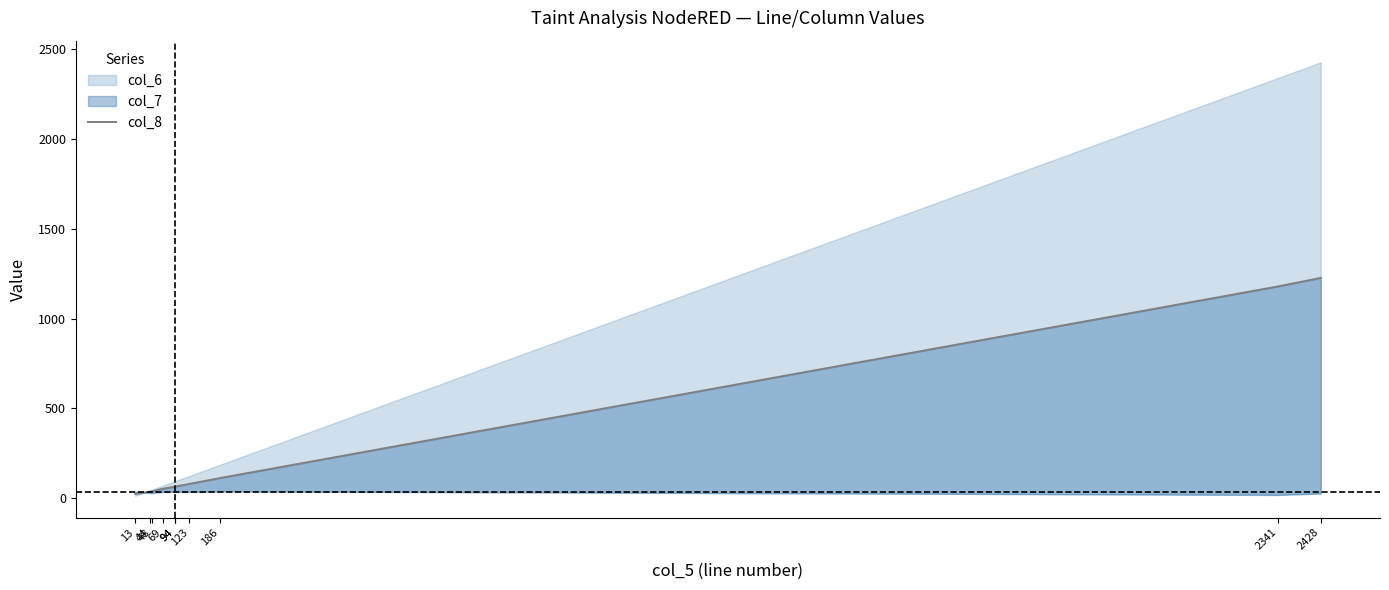

The value at 48 is 38.5. True or false?

True